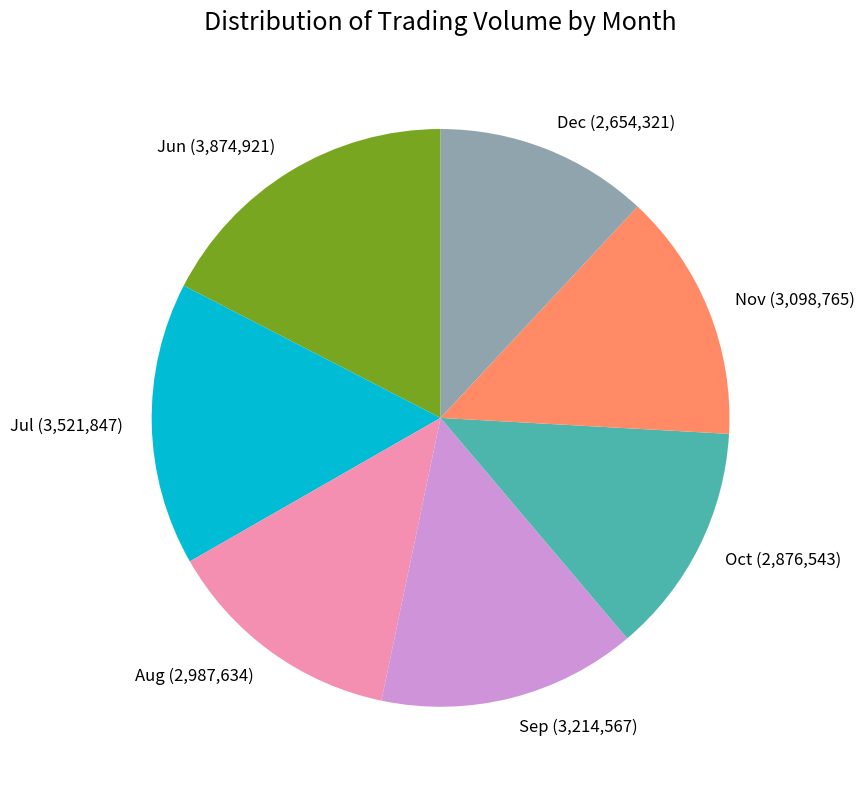

How many slices are in this pie chart?

7